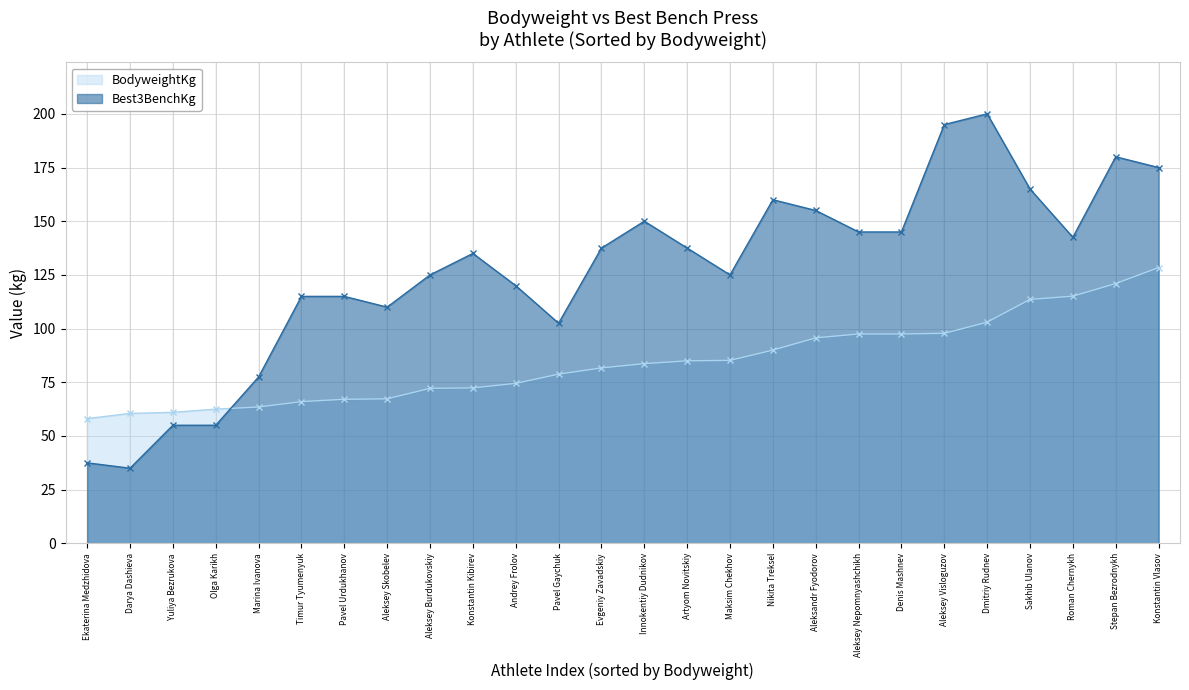

Is it true that BodyweightKg equals 16.4 at Andrey Frolov?

False